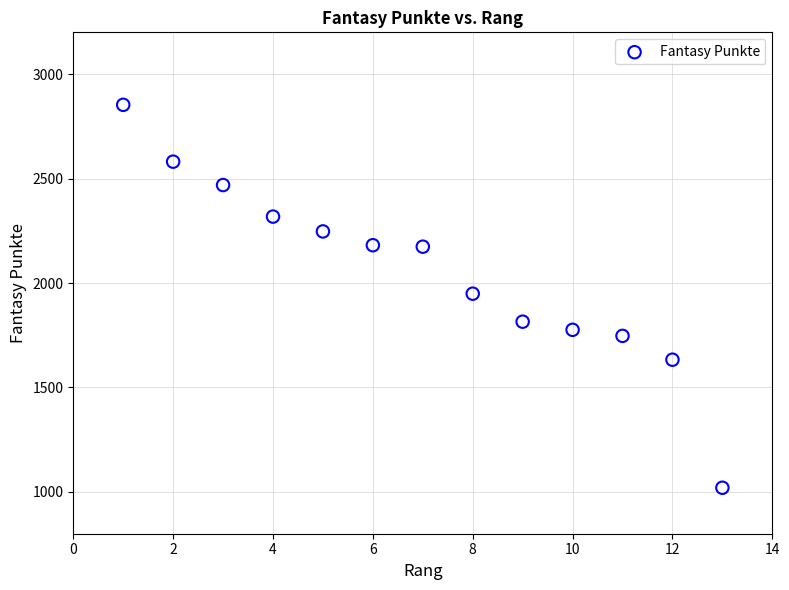

What is the range of Y values (max minus min)?

1833